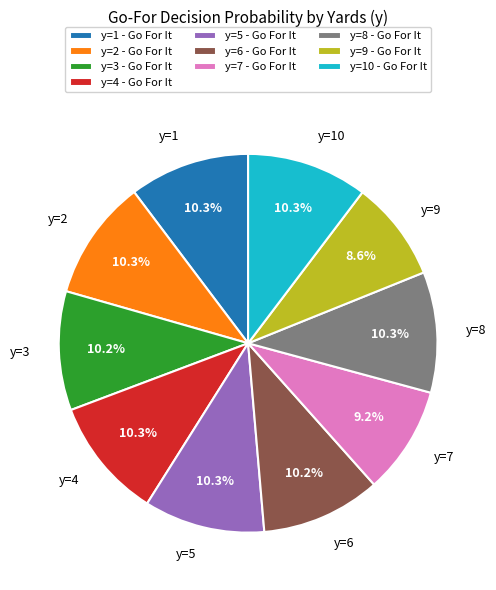

What is the smallest slice in the pie chart?

y=9 - Go For It